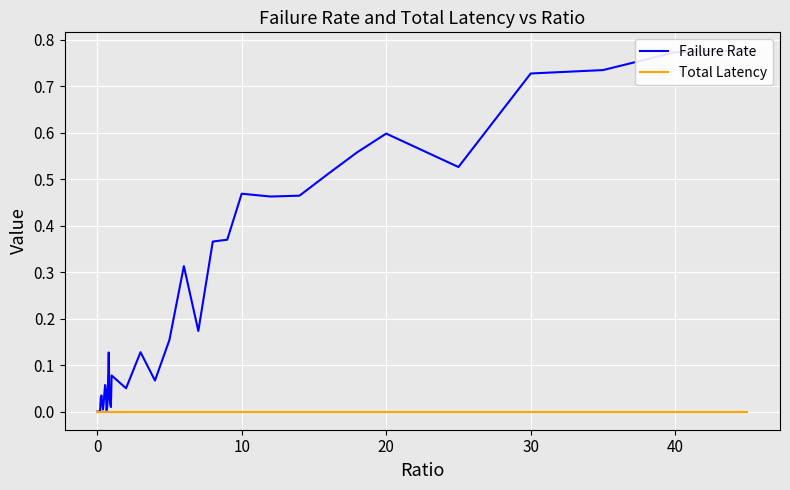

Which series has the widest spread of values?

Failure Rate